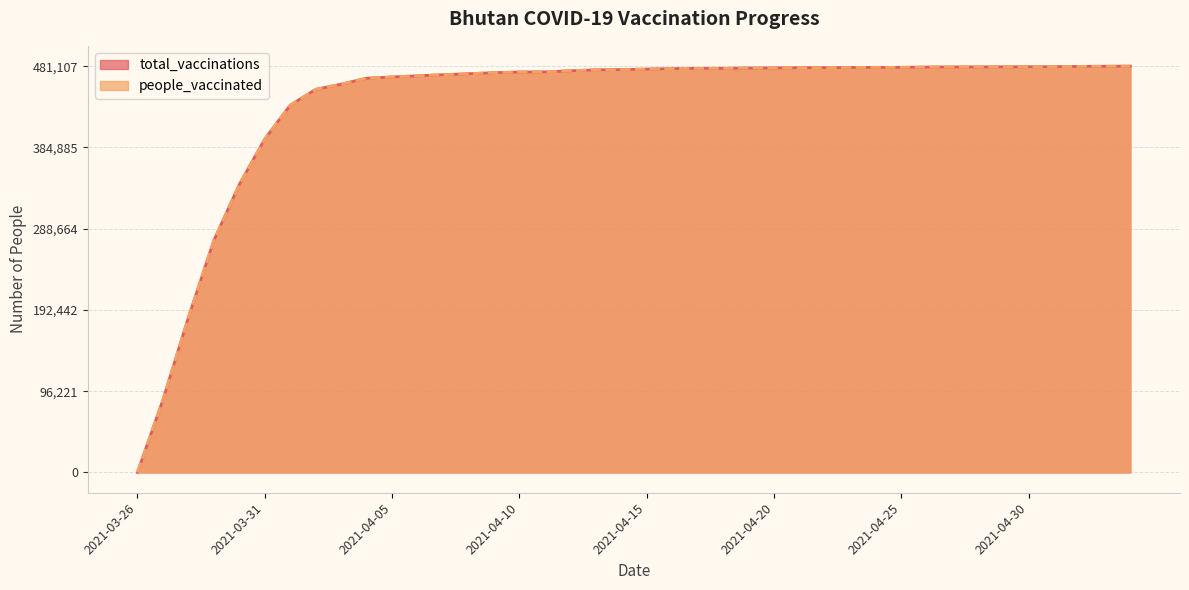

Is the value of people_vaccinated at 2021-04-24 greater than the value of total_vaccinations at 2021-04-19?

Yes